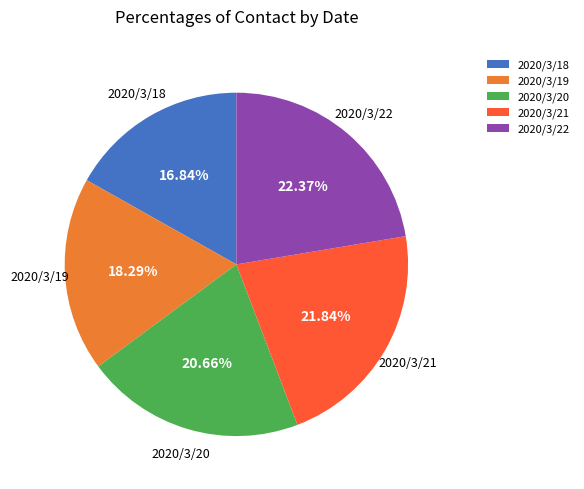

Which category has the biggest portion of the pie?

2020/3/22